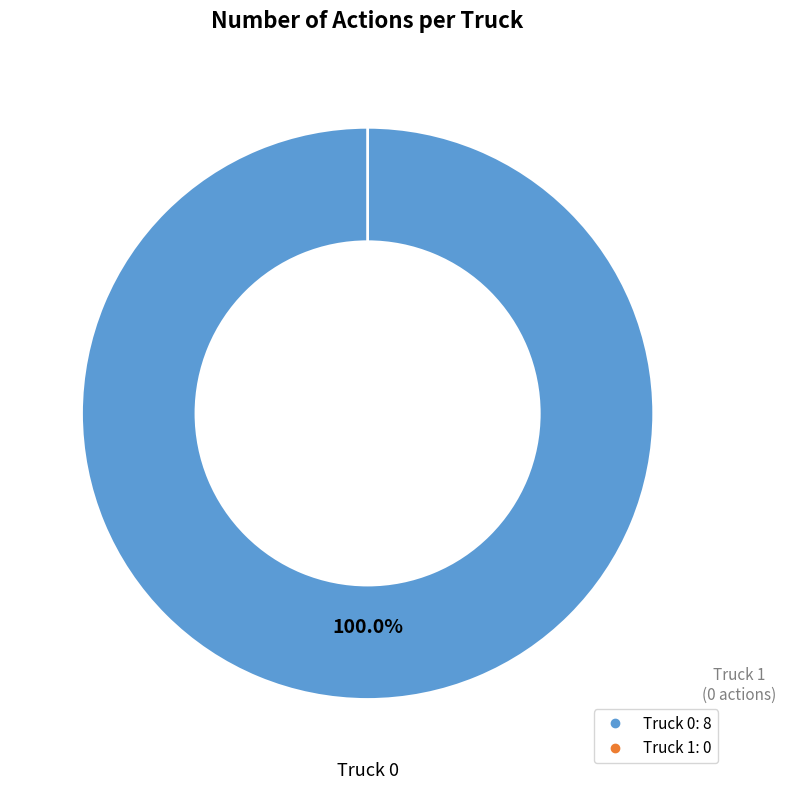

To the nearest percent, what is the average slice percentage?

50%